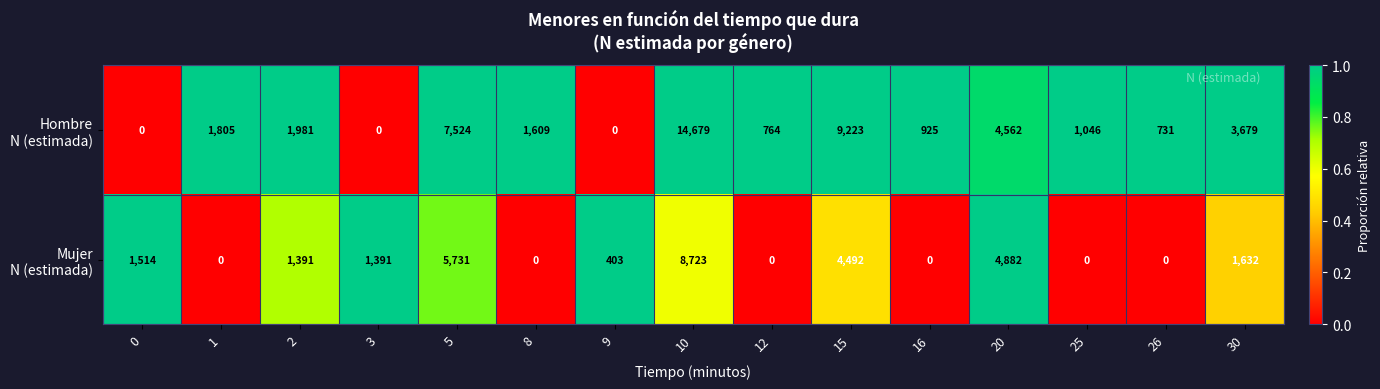

What is the spread (max minus min) of values at 0?

1514